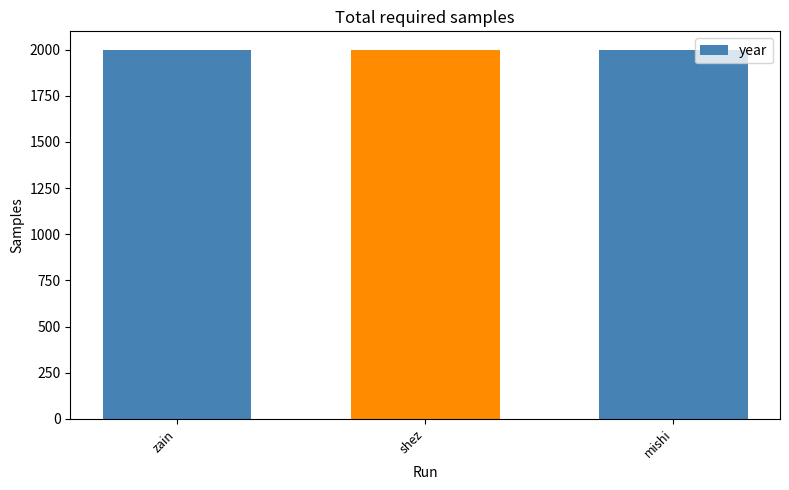

What is the value of the 2nd bar from the left?

1999